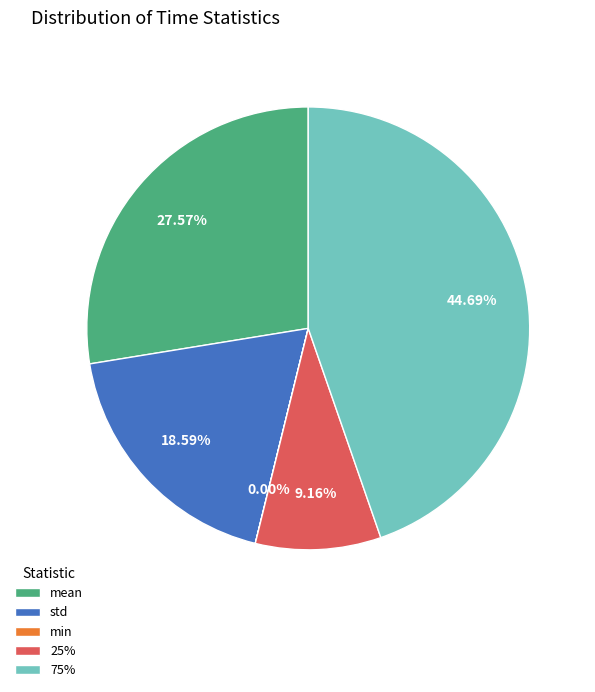

Do 25% and 75% together represent more than half of the pie?

Yes